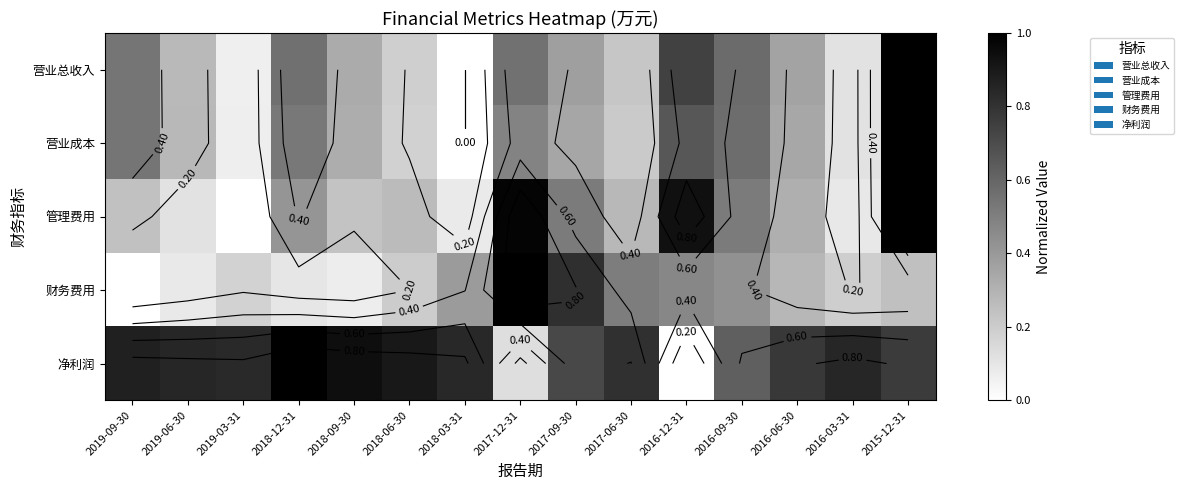

At how many categories does at least one series exceed 0?

15